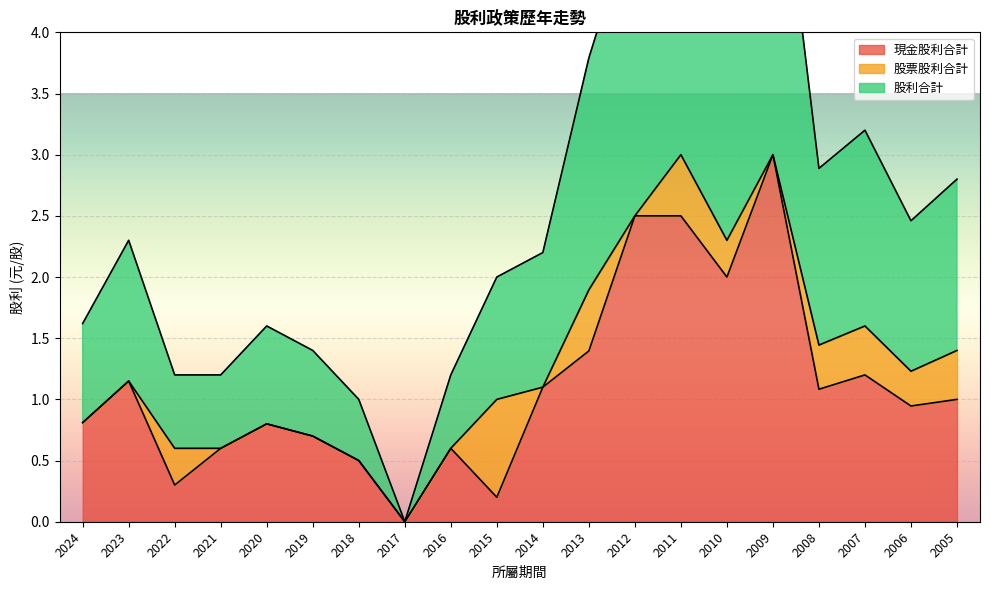

Rank the categories by 股利合計 value from highest to lowest.

2011, 2009, 2012, 2010, 2013, 2007, 2008, 2005, 2006, 2023, 2014, 2015, 2024, 2020, 2019, 2022, 2021, 2016, 2018, 2017